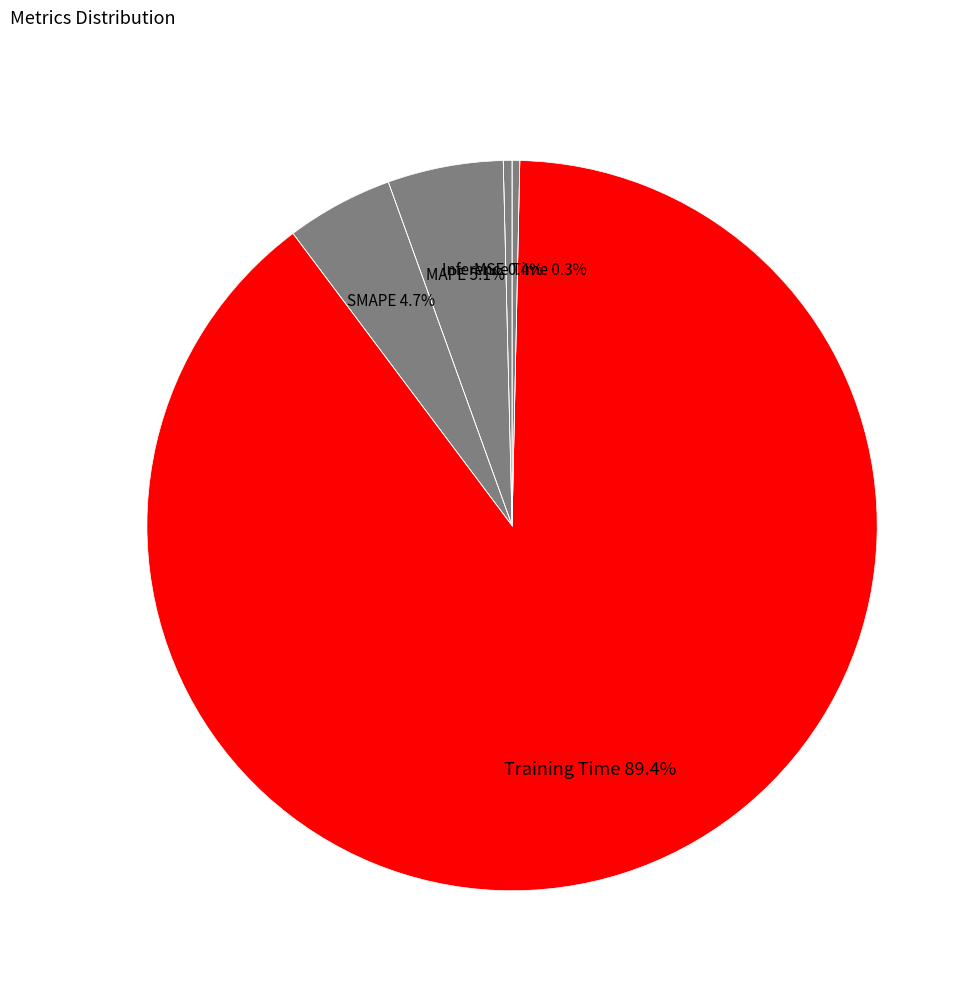

The Training Time slice represents 99% of the pie. True or false?

False